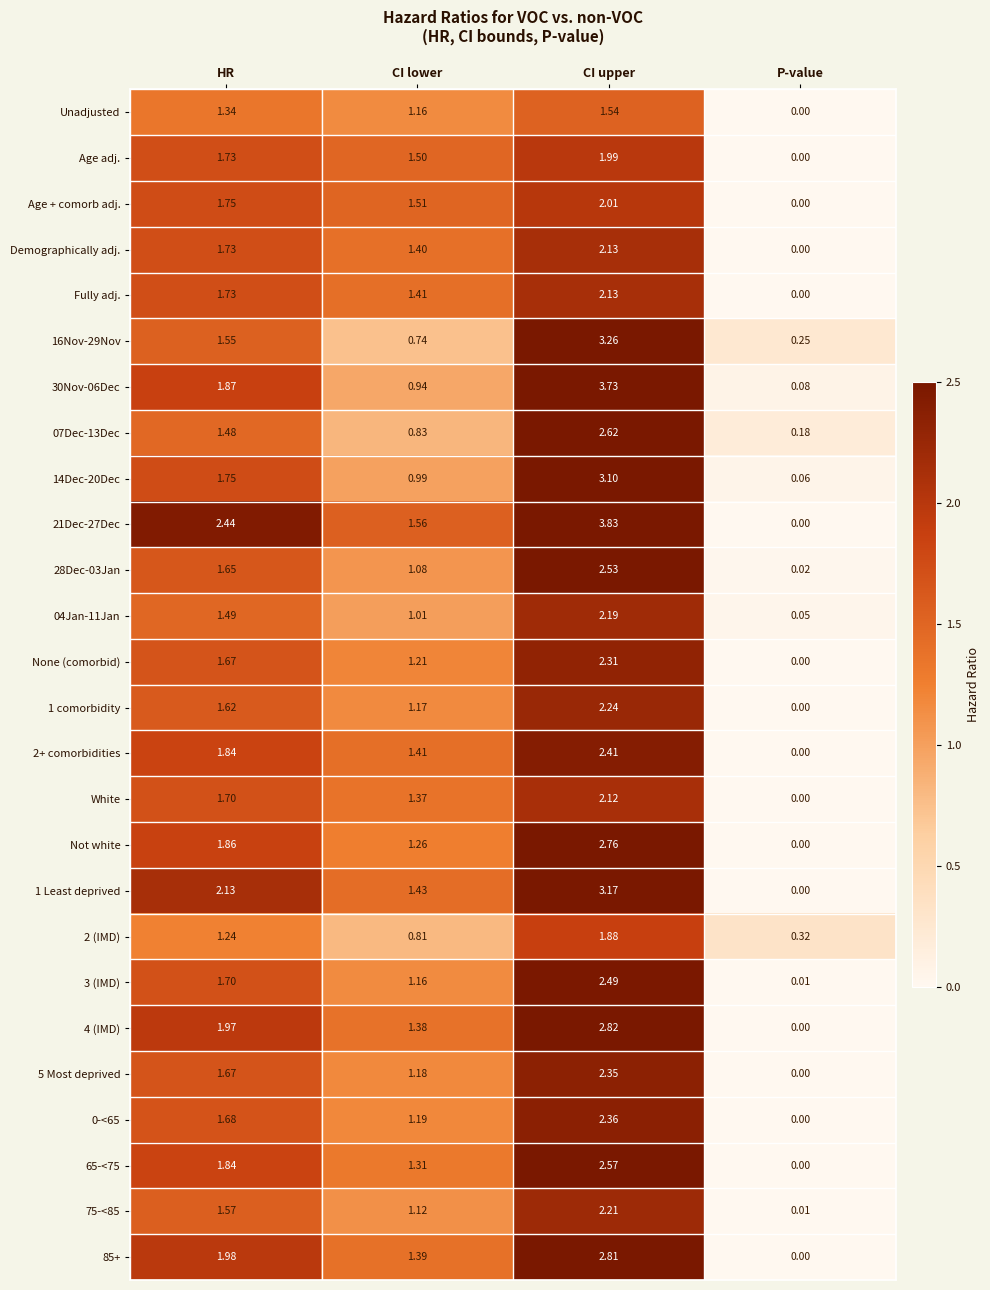

At which label is 5 Most deprived closest to 1?

CI lower